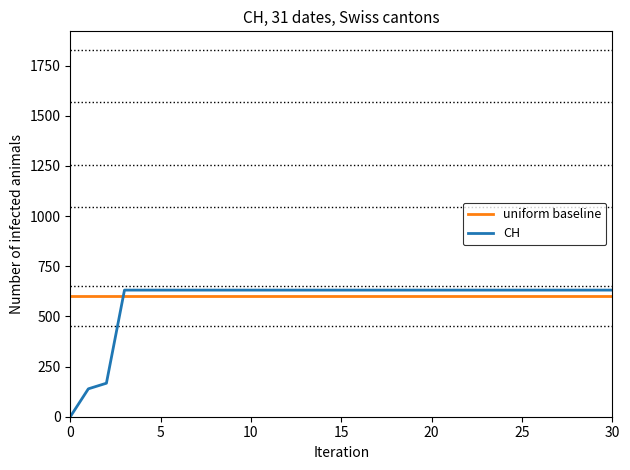

How many intersections are there between CH and uniform baseline?

1